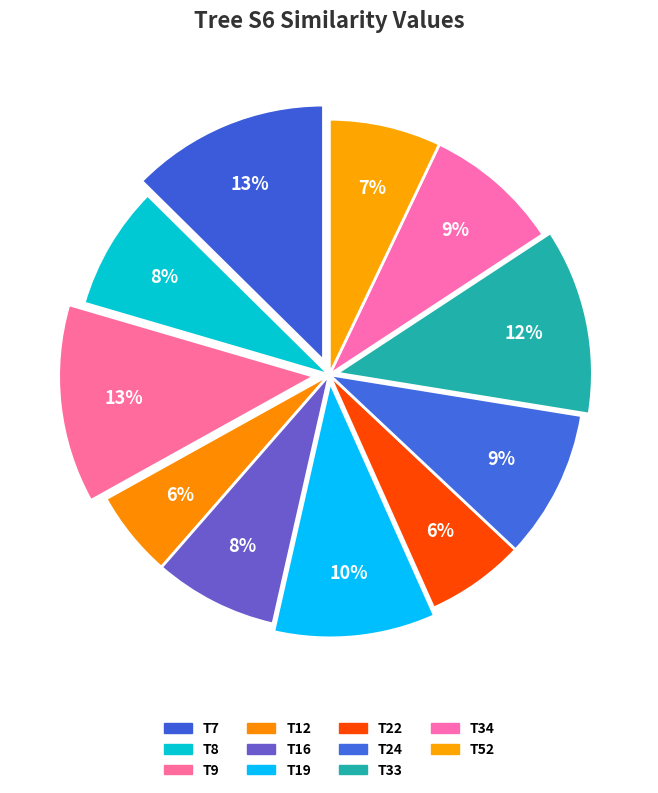

Does T9 represent more than half of the total?

No